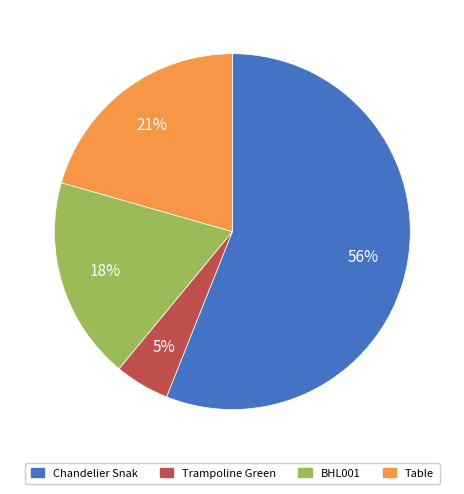

True or false: BHL001 accounts for 25% of the total.

False